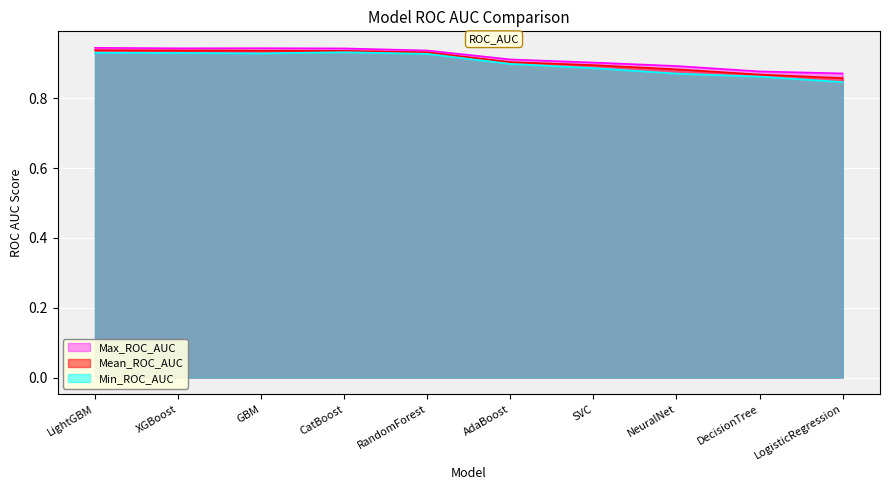

What is the difference between the Min_ROC_AUC values at DecisionTree and LightGBM?

0.1